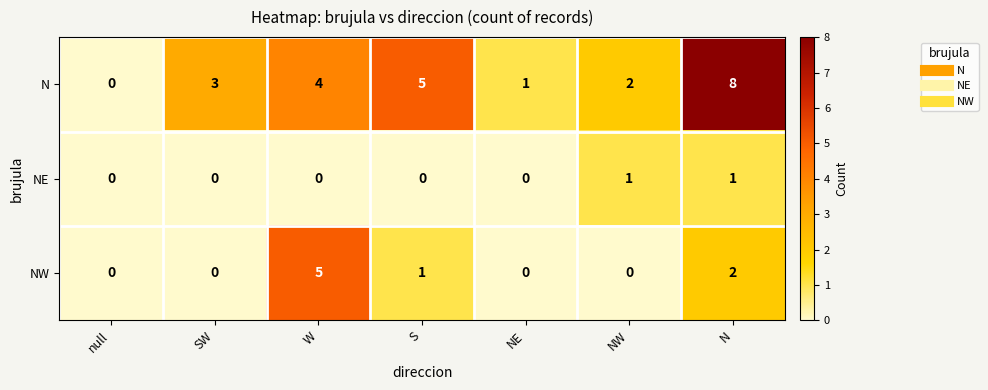

Which series has the largest range (max minus min)?

N